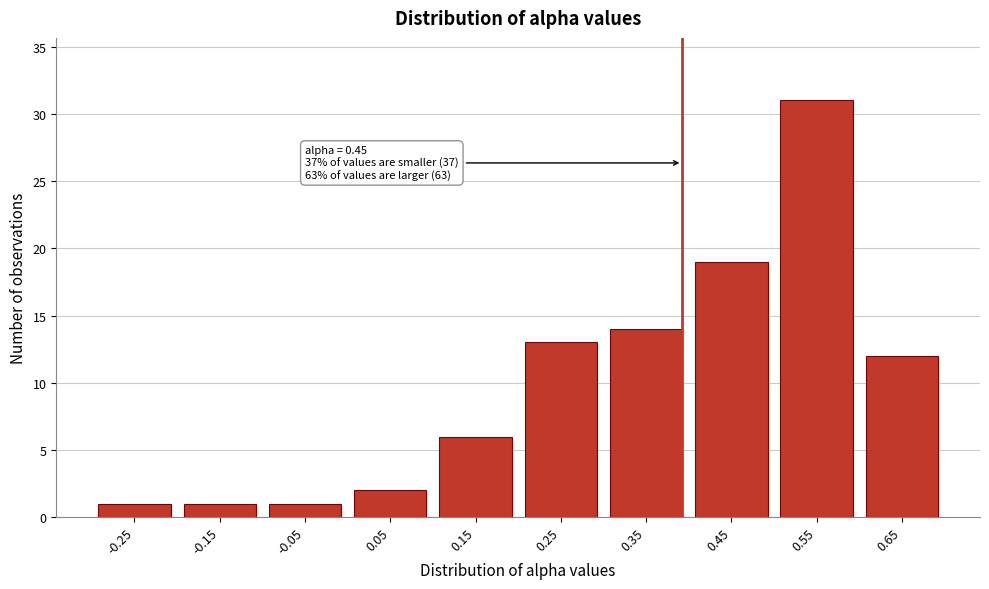

Reading right to left, what are all the values shown in this chart?

0.65=12	0.55=31	0.45=19	0.35=14	0.25=13	0.15=6	0.05=2	-0.05=1	-0.15=1	-0.25=1